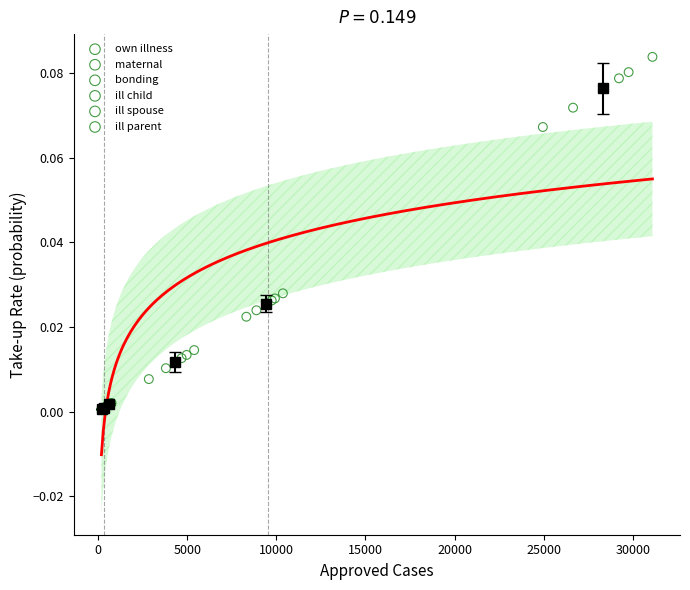

Which series reaches the maximum Y coordinate?

own illness